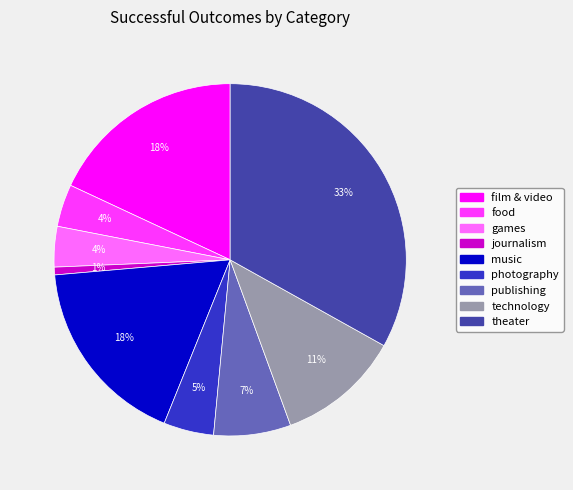

To the nearest percent, what is the average slice percentage?

11%